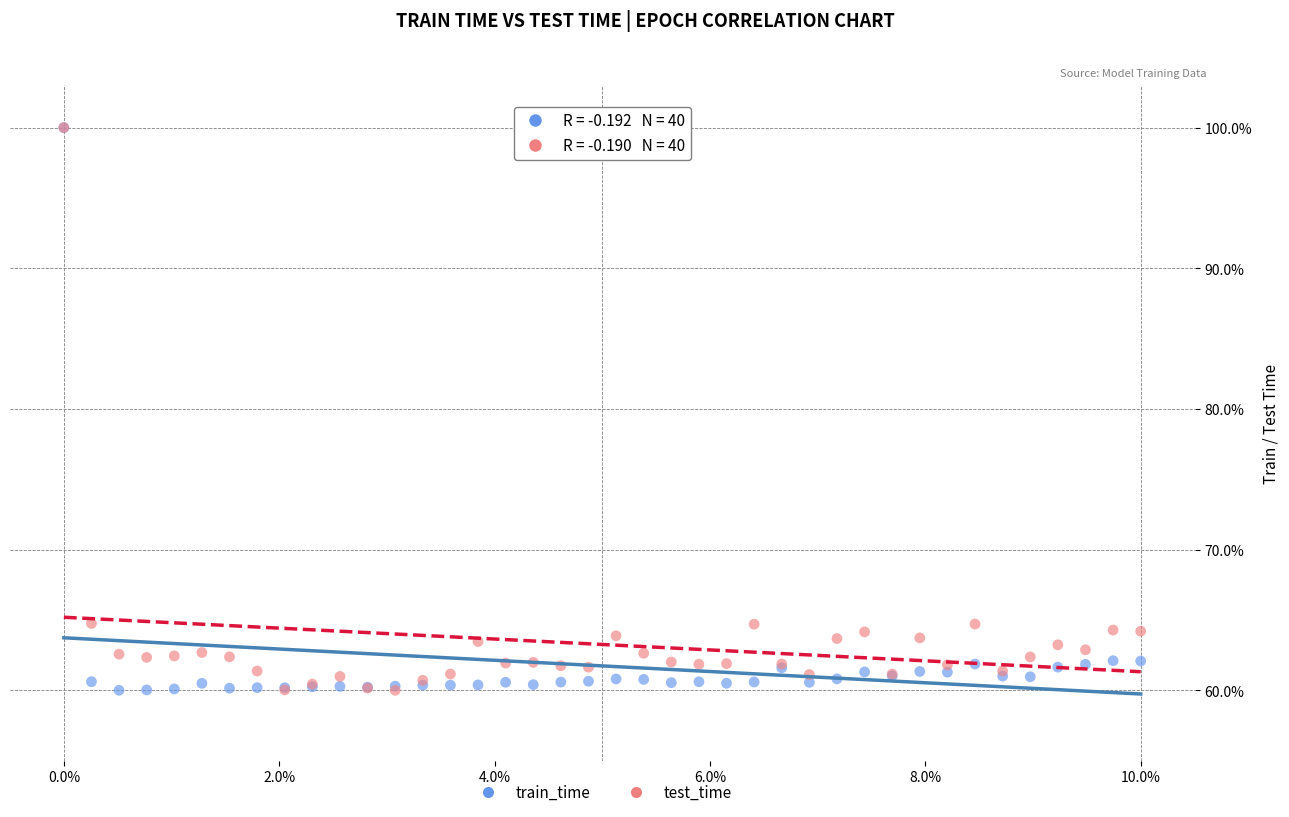

What are all the series names shown in the legend?

train_time, test_time